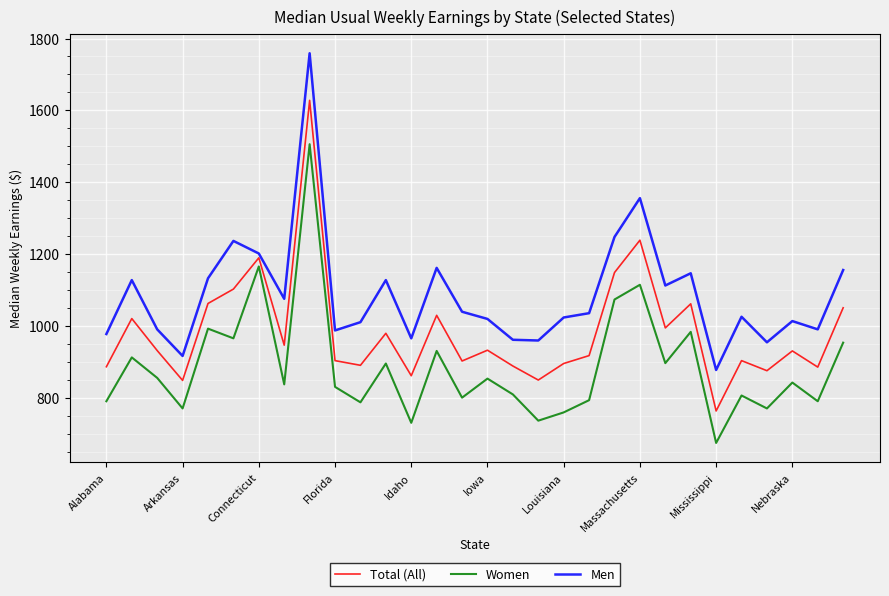

True or false: Men and Women cross at least once.

False